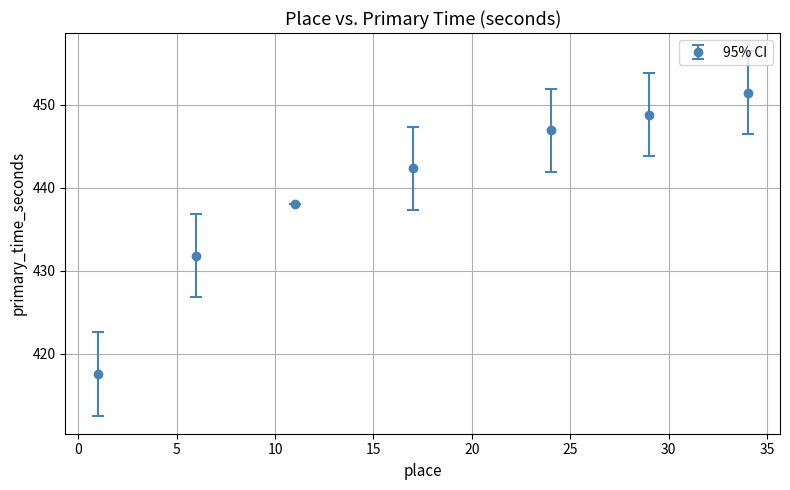

What is the greatest value displayed?

451.4